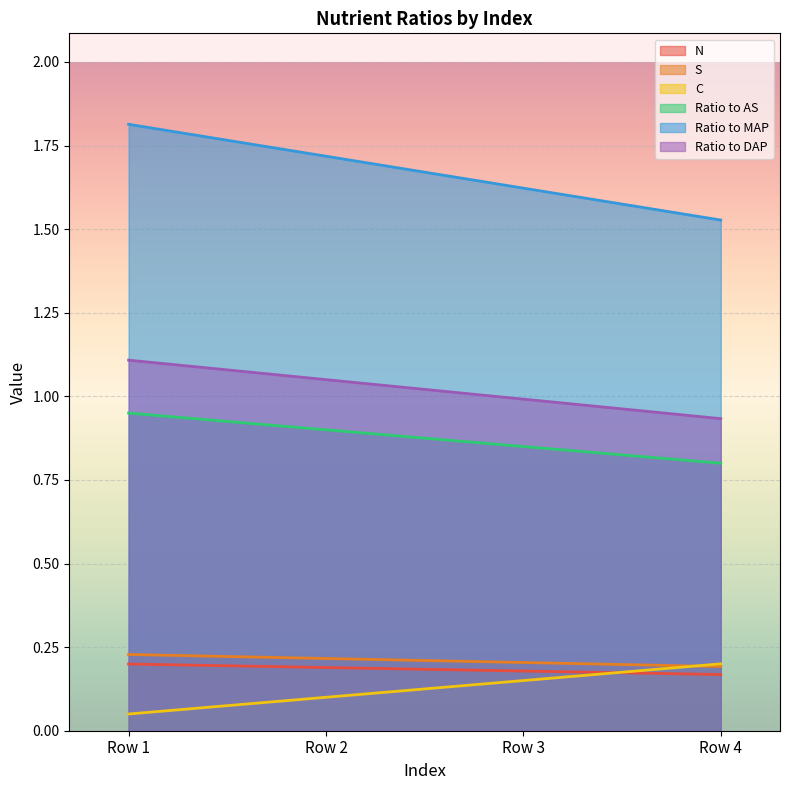

Does the chart display data point markers on the line(s)?

No